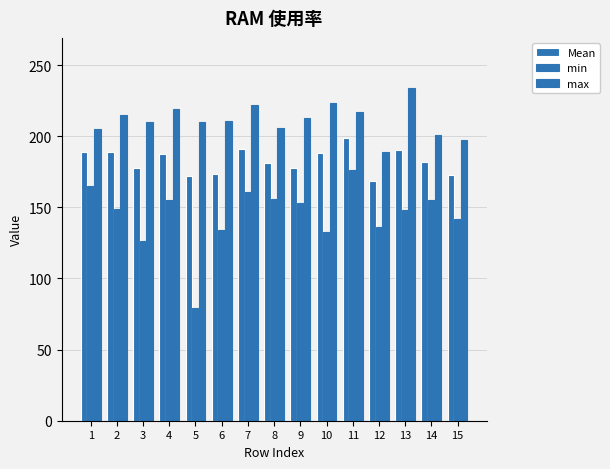

What is the value of the max bar at the 9th from the left?

213.0